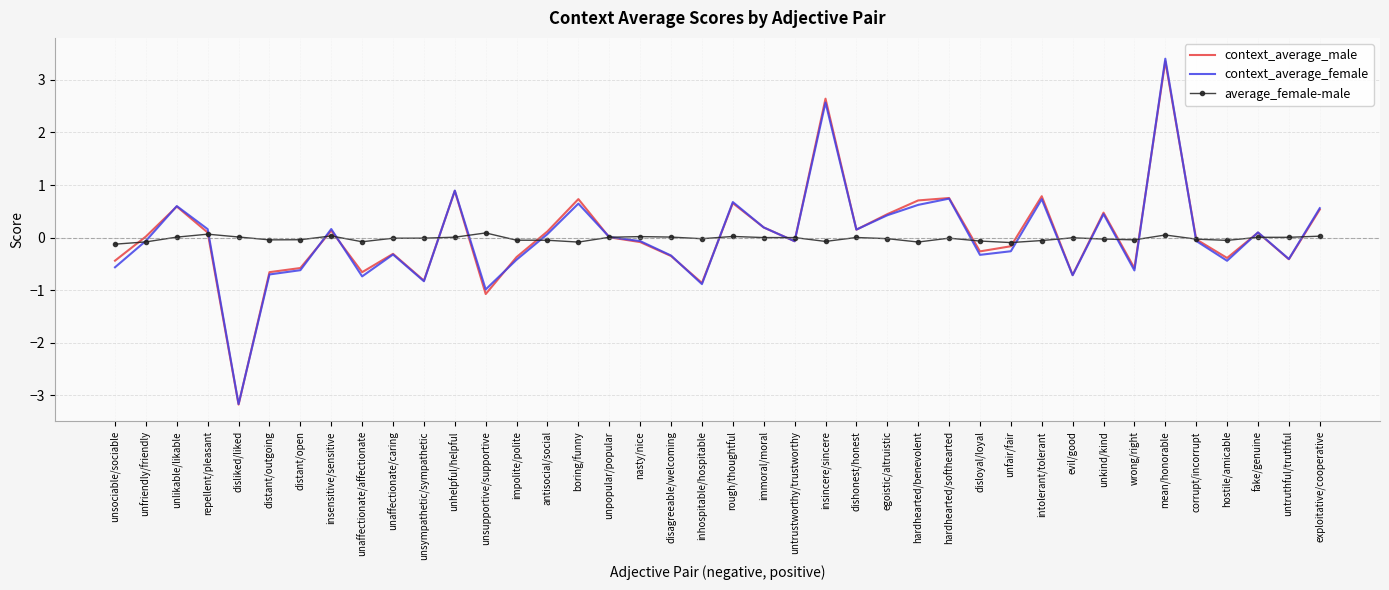

The value of context_average_female at unsupportive/supportive is -1.0. True or false?

True